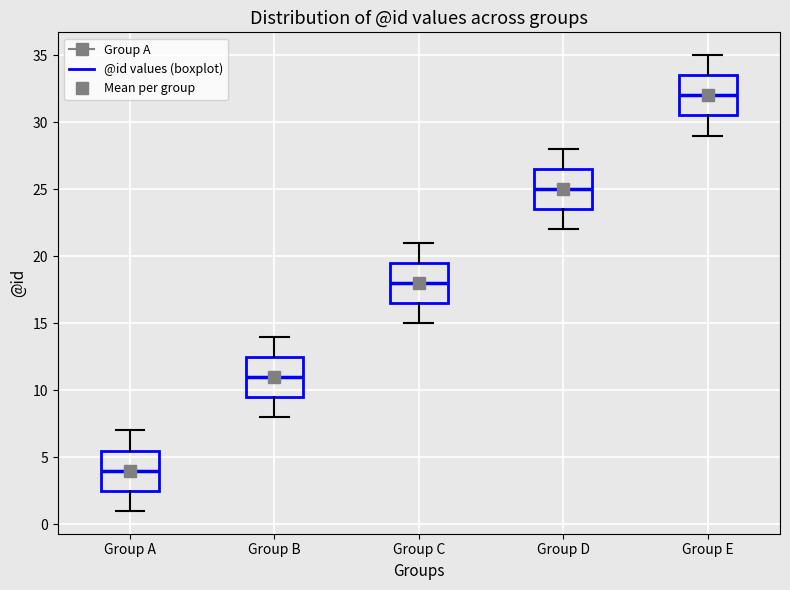

Where does the median line of the box for Group C sit on the y-axis? The values are not printed on the chart, so give them approximately, as read against the axis.

18.0